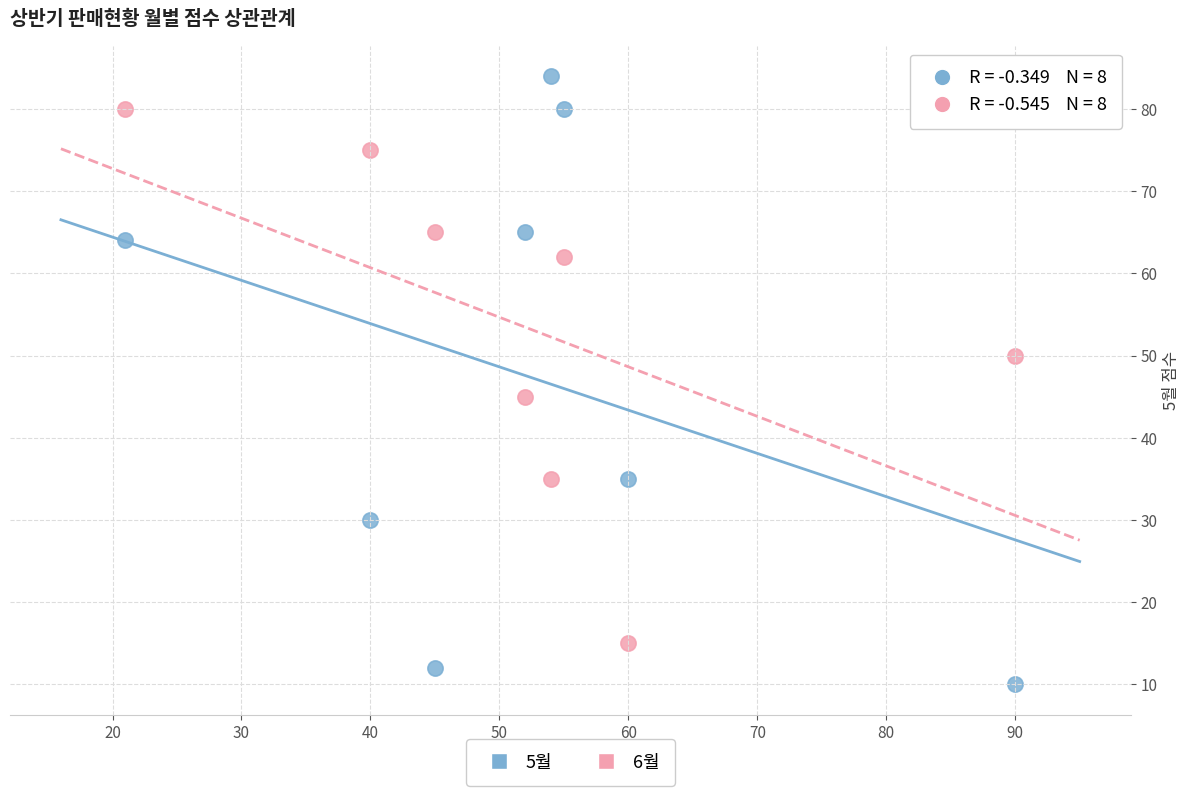

Which series reaches the maximum Y coordinate?

5월